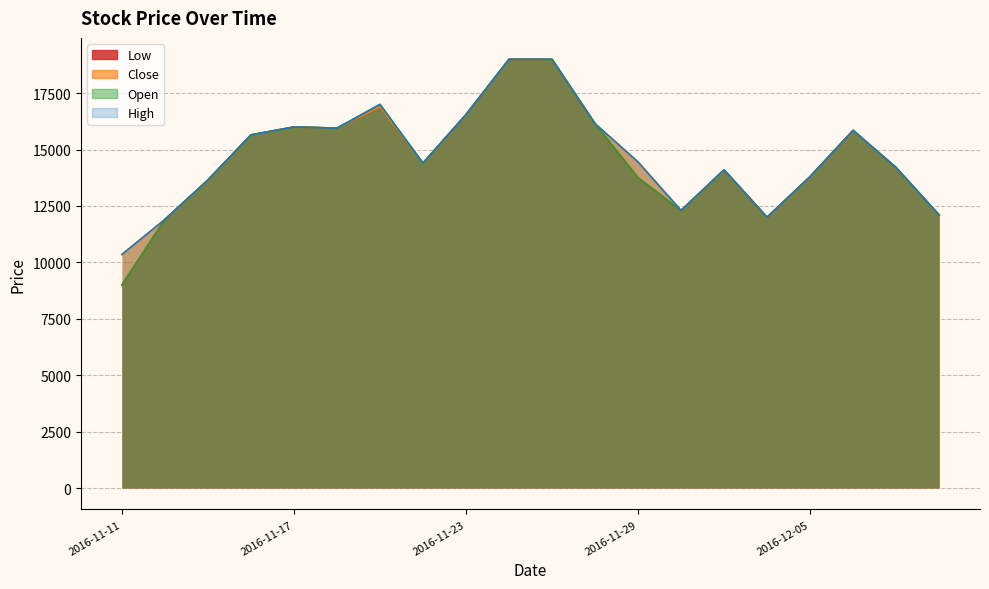

What is the label of the 8th point from the left?

2016-11-22